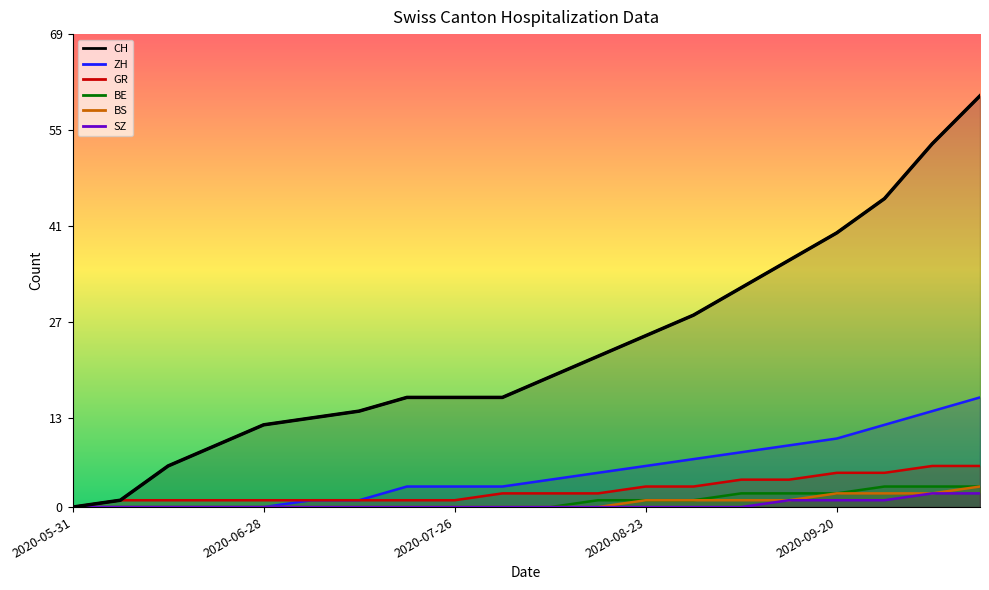

What are all the series names shown in the legend?

CH, ZH, BS, BE, SZ, GR